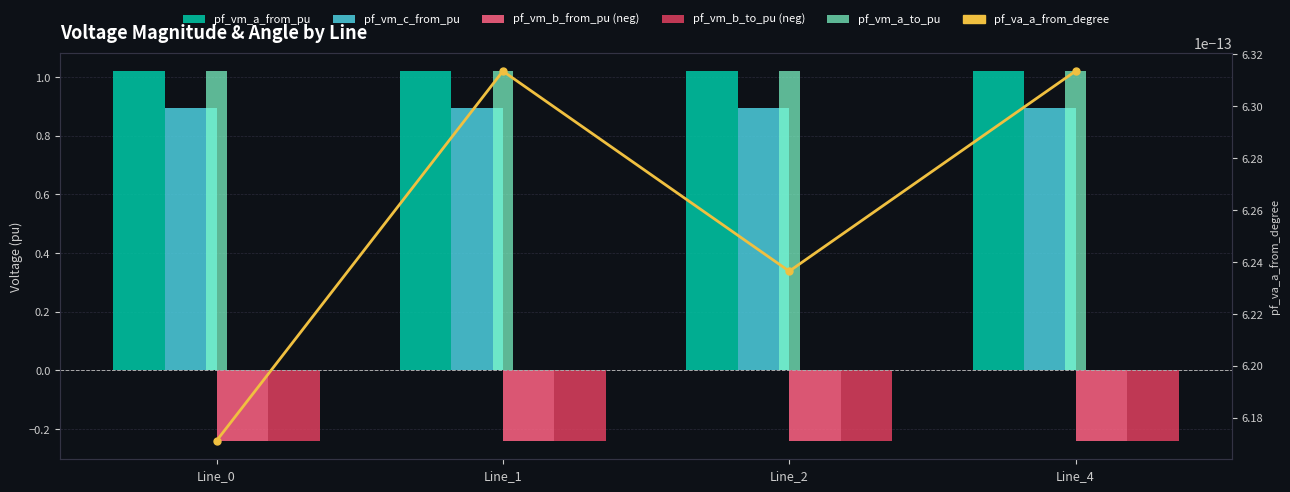

List the labels in order of pf_vm_a_from_pu value, smallest first.

Line_1, Line_2, Line_4, Line_0